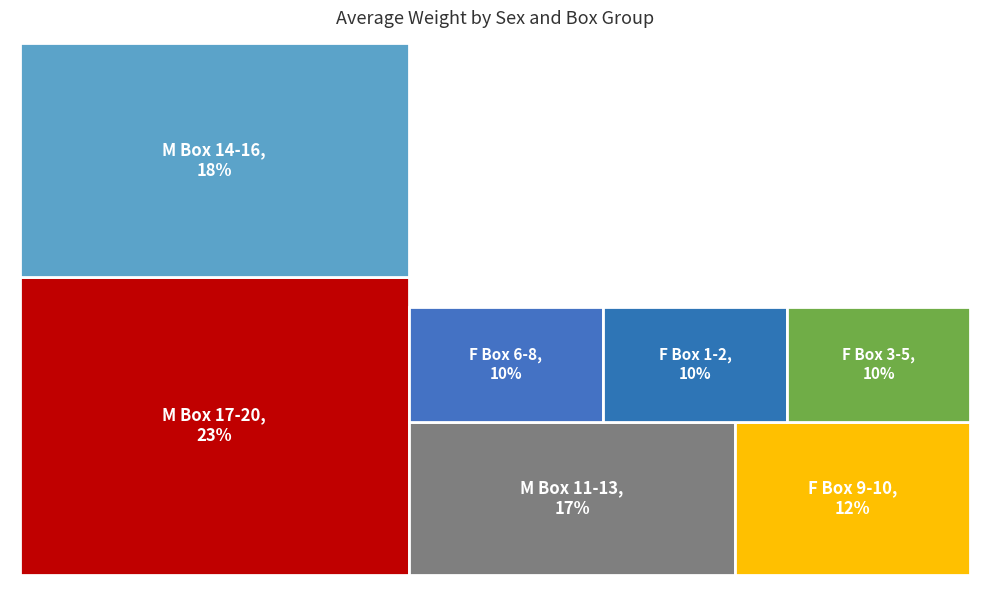

Does M_69383 account for over 50% of the chart?

No